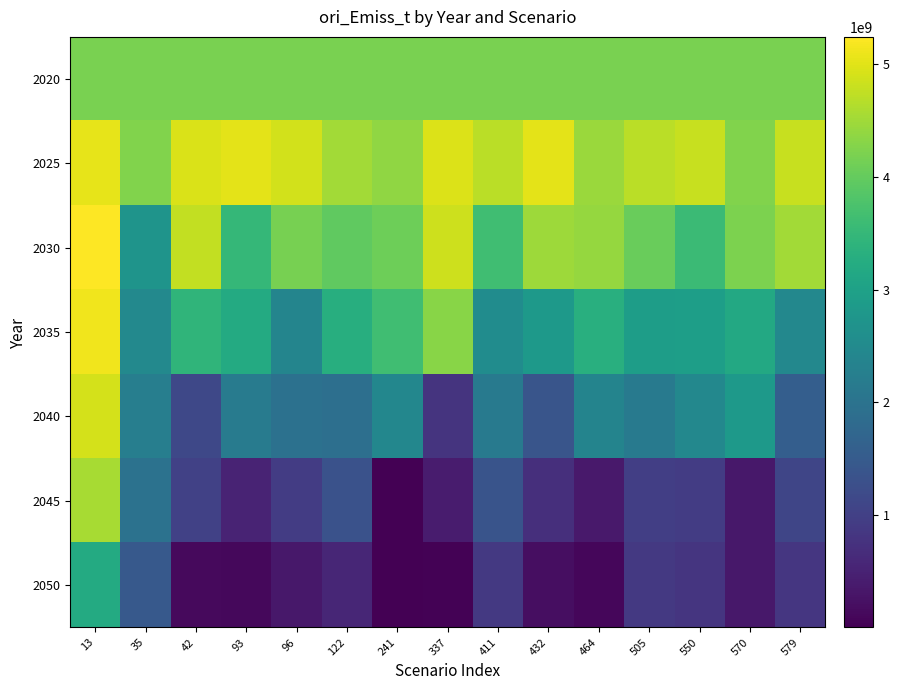

List the series in order of their peak value, highest first.

2030, 2035, 2025, 2040, 2045, 2020, 2050